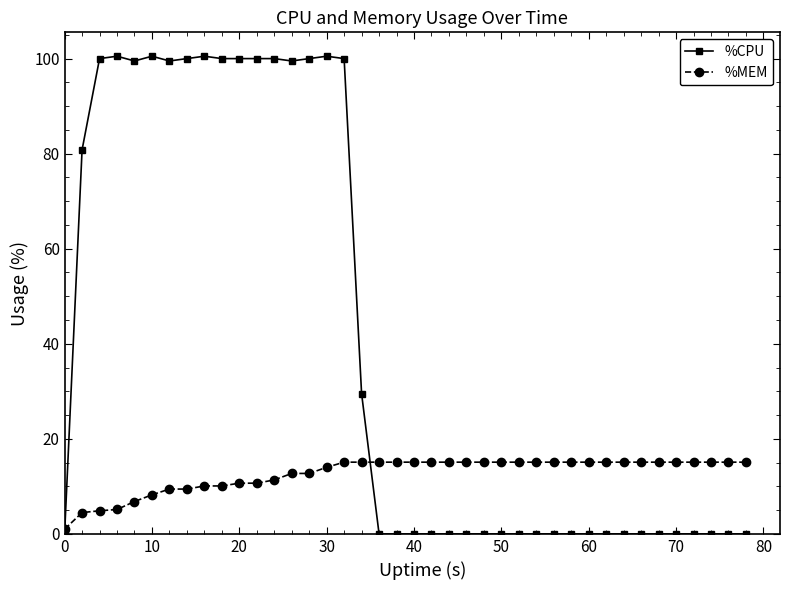

True or false: %CPU has more than 1 points higher than both neighbors.

True